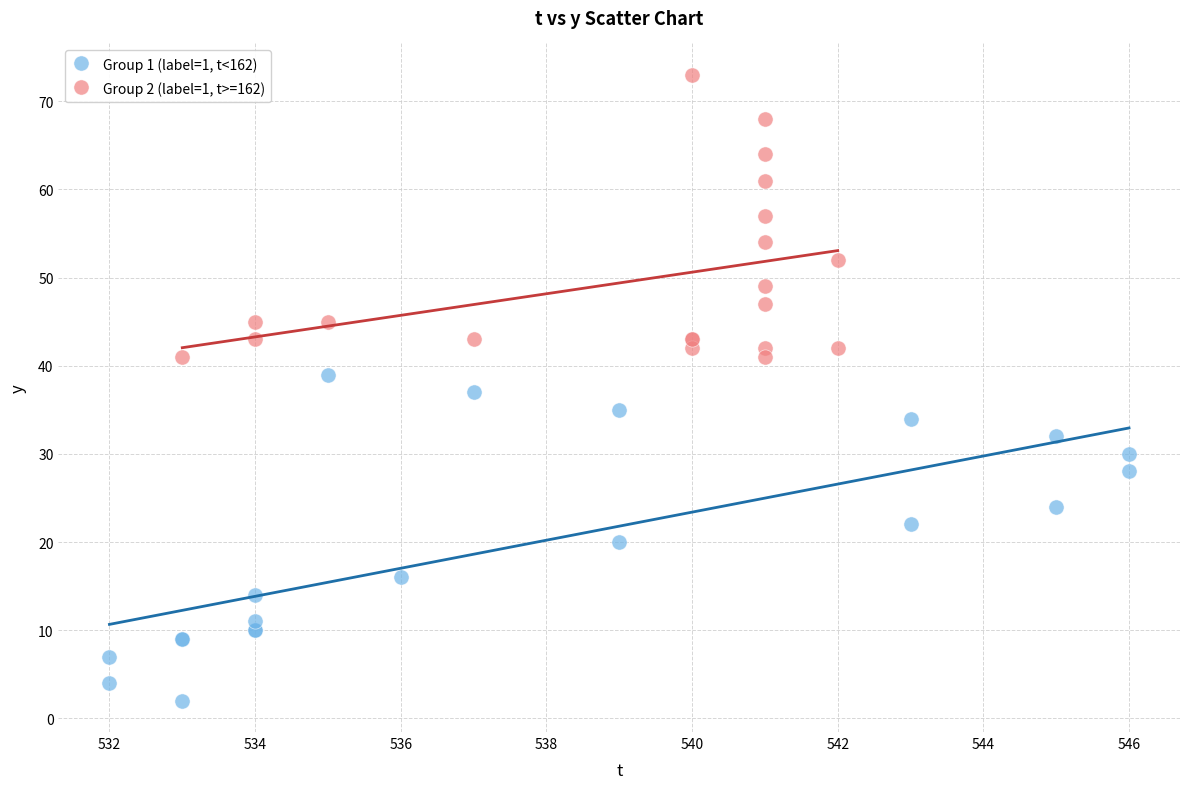

What are all the series names shown in the legend?

Group 1 (label=1, t<162), Group 2 (label=1, t>=162)